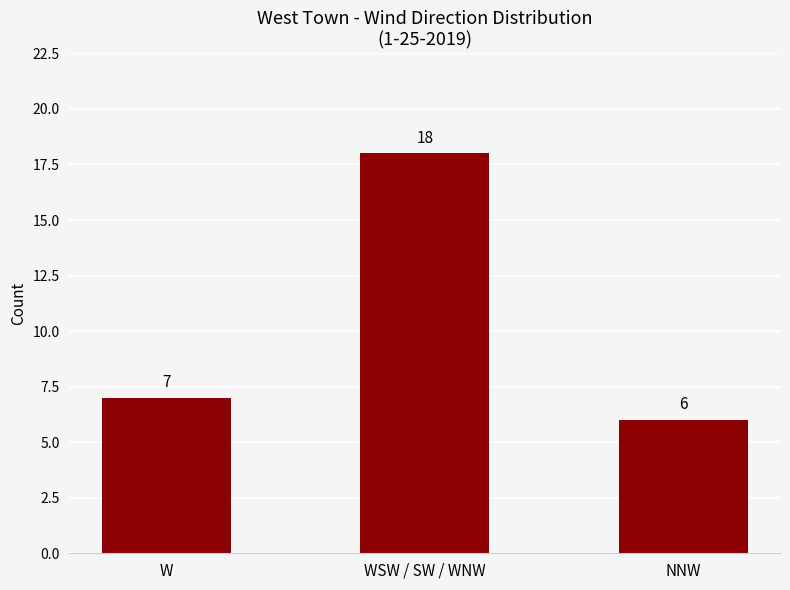

Reading right to left, what are all the values shown in this chart?

6	18	7